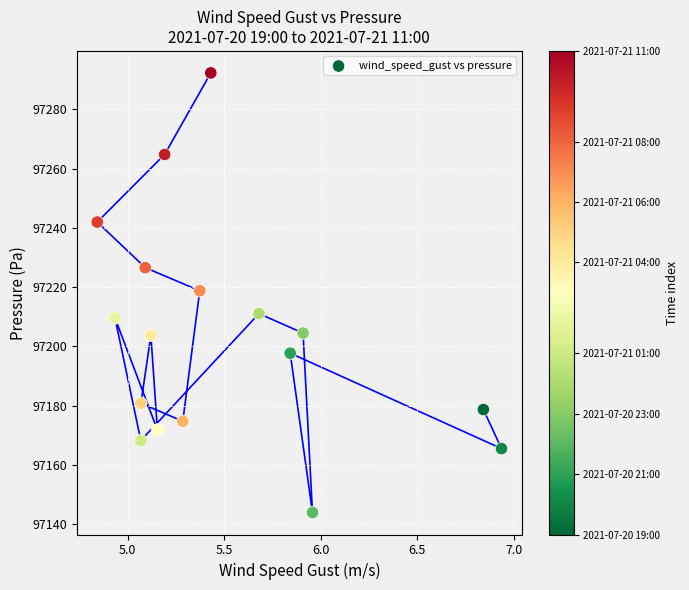

What is the range of X values (max minus min)?

2.1